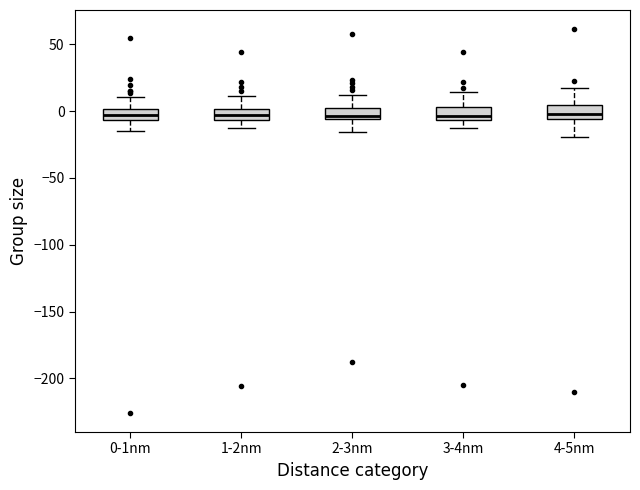

Where is the upper edge of the box for 2-3nm on the y-axis? The values are not printed on the chart, so give them approximately, as read against the axis.

0